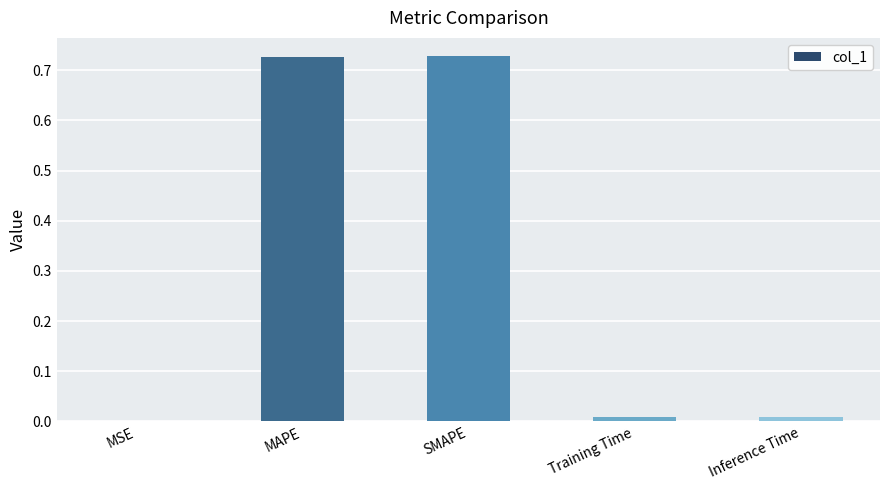

What is the sum of all values?

1.5